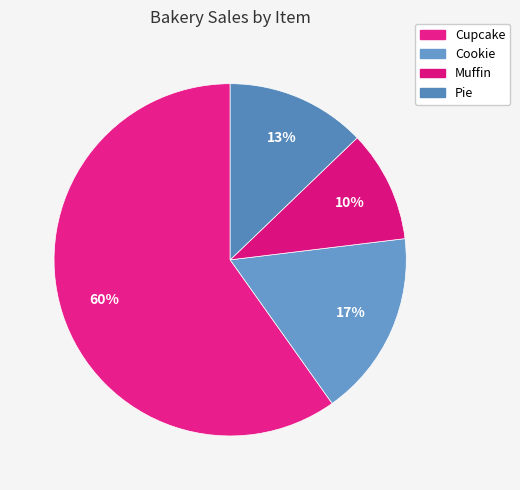

What percentage is the Cupcake slice, to the nearest percent?

60%